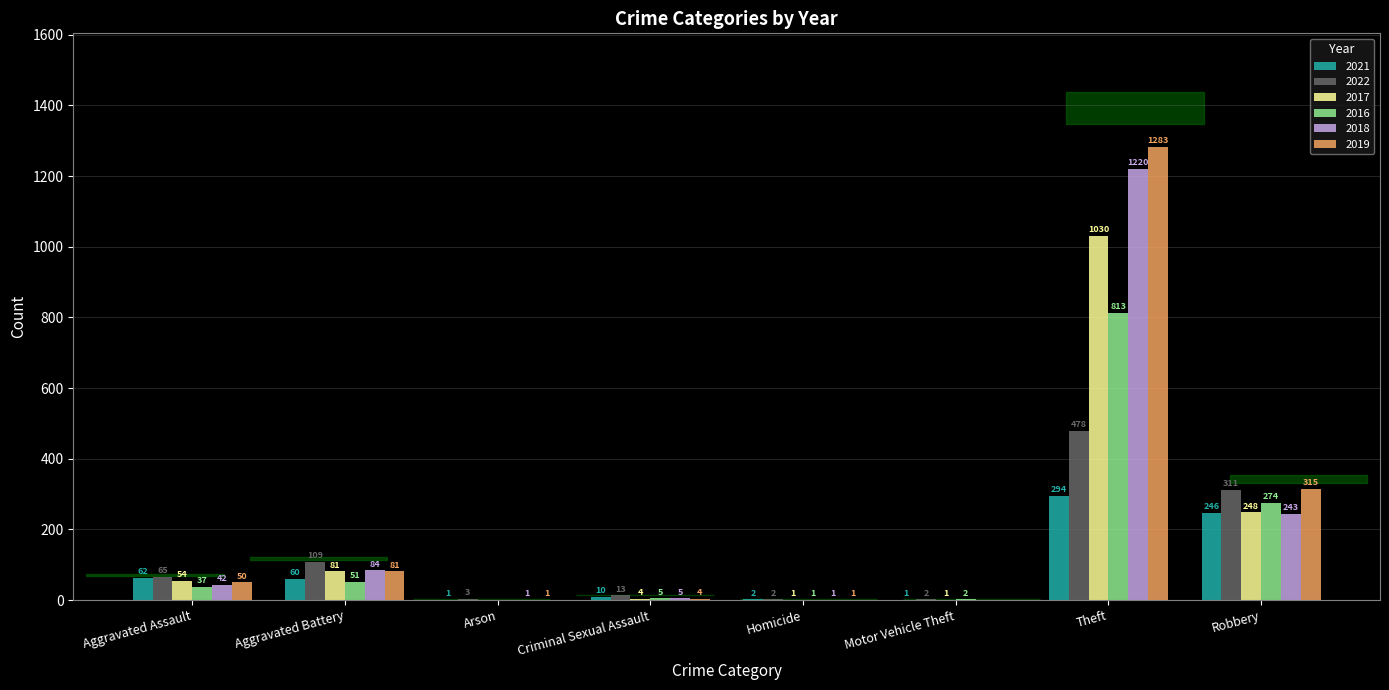

Reading left to right, extract all data points from this chart.

2021: 62	60	1	10	2	1	294	246
2022: 65	109	3	13	2	2	478	311
2017: 54	81	0	4	1	1	1030	248
2016: 37	51	0	5	1	2	813	274
2018: 42	84	1	5	1	0	1220	243
2019: 50	81	1	4	1	0	1283	315